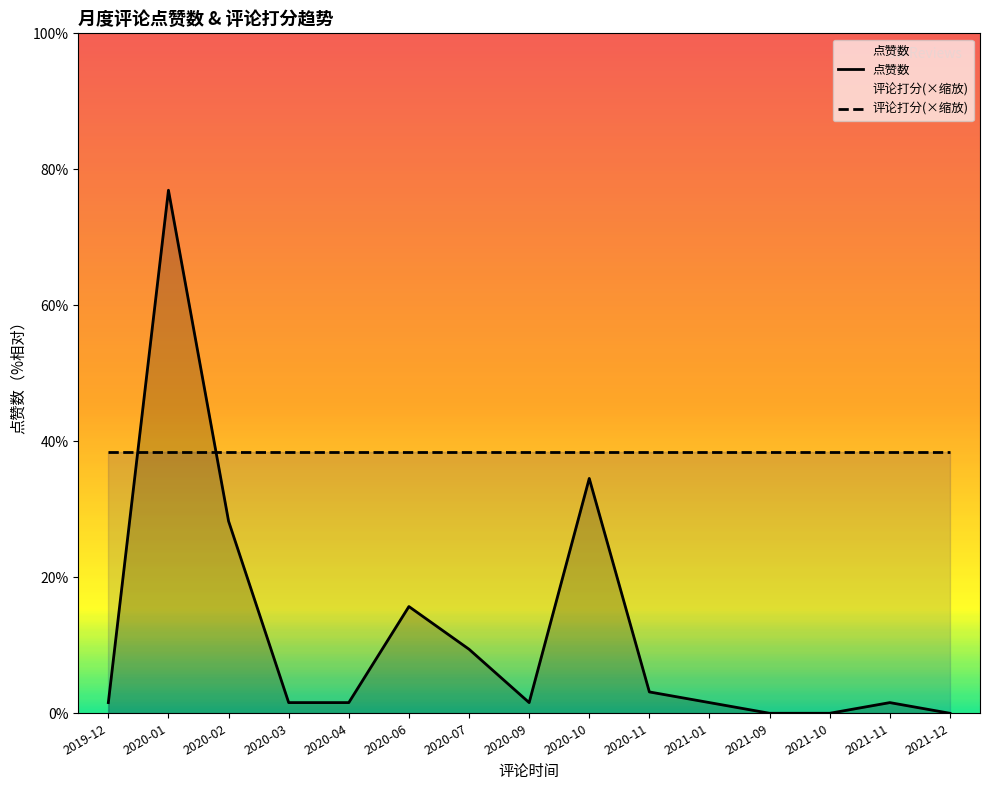

What is the greatest value displayed?

49